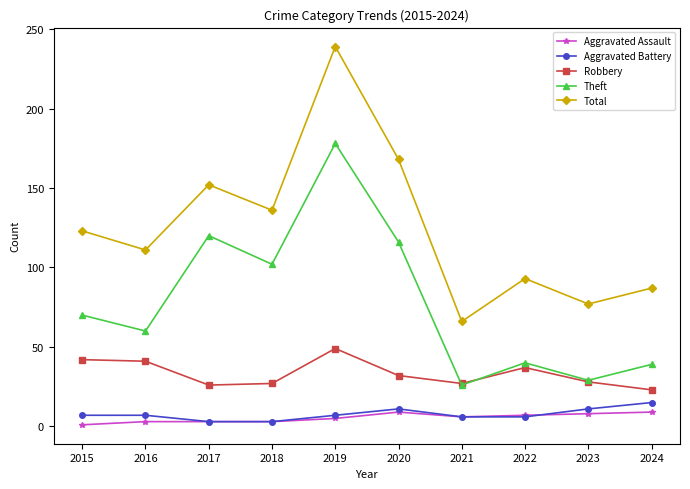

How many data points in Total are less than 123?

5